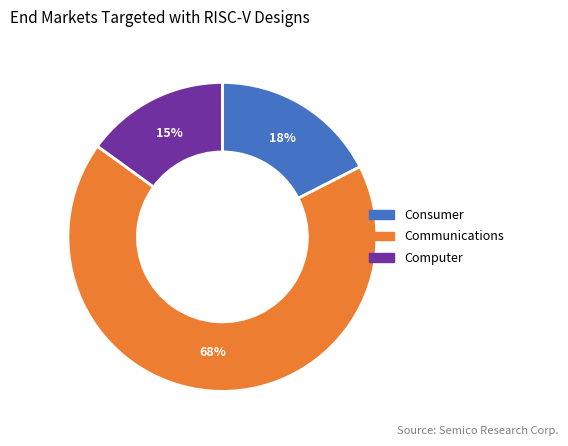

To the nearest percent, what is the average slice percentage?

33%